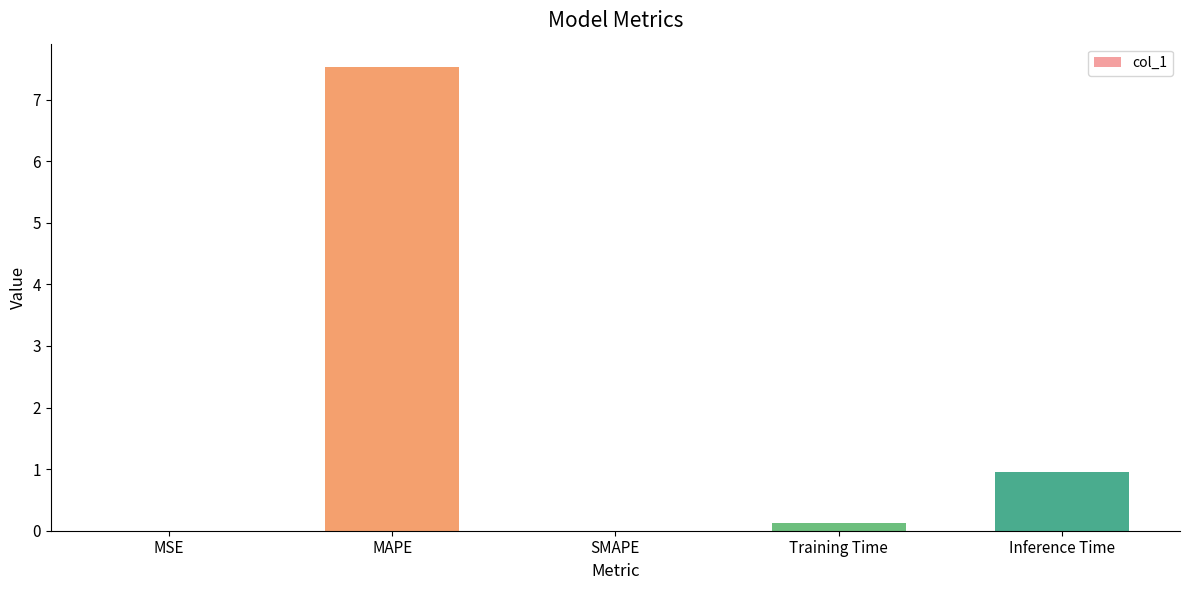

What is the change in value from MSE to Training Time?

+0.1